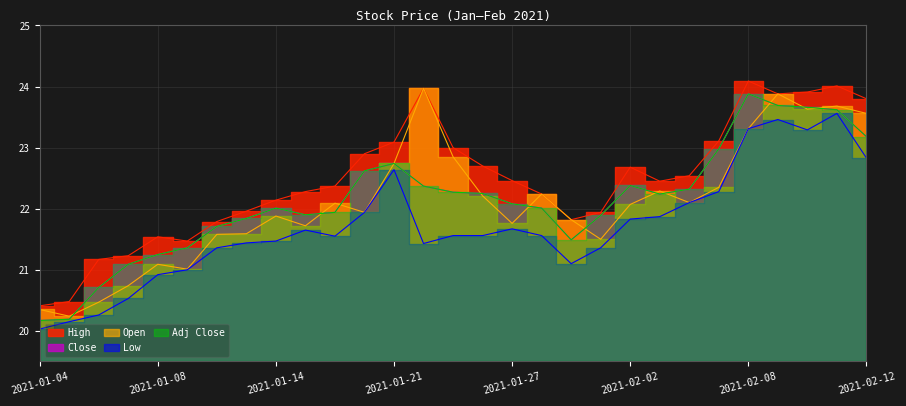

What is the approximate value of Open at 2021-01-28?

22.2